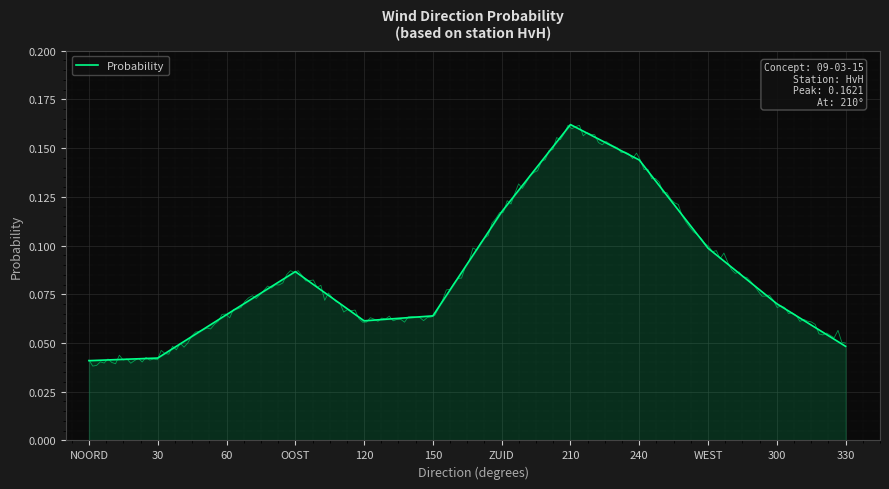

List the labels in order of value, smallest first.

NOORD, 30, 330, 120, 150, 60, 300, OOST, WEST, ZUID, 240, 210